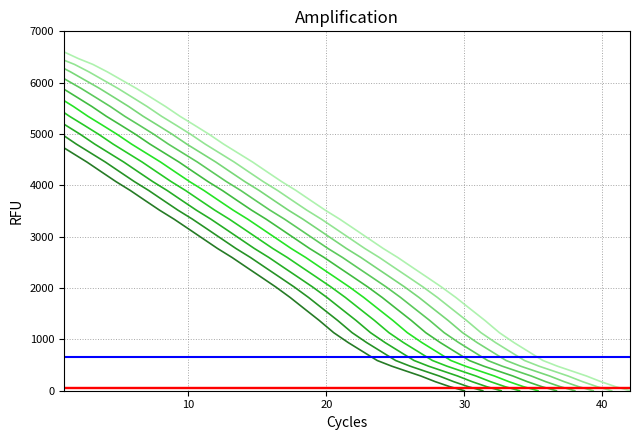

True or false: x and y intersect in this chart.

False